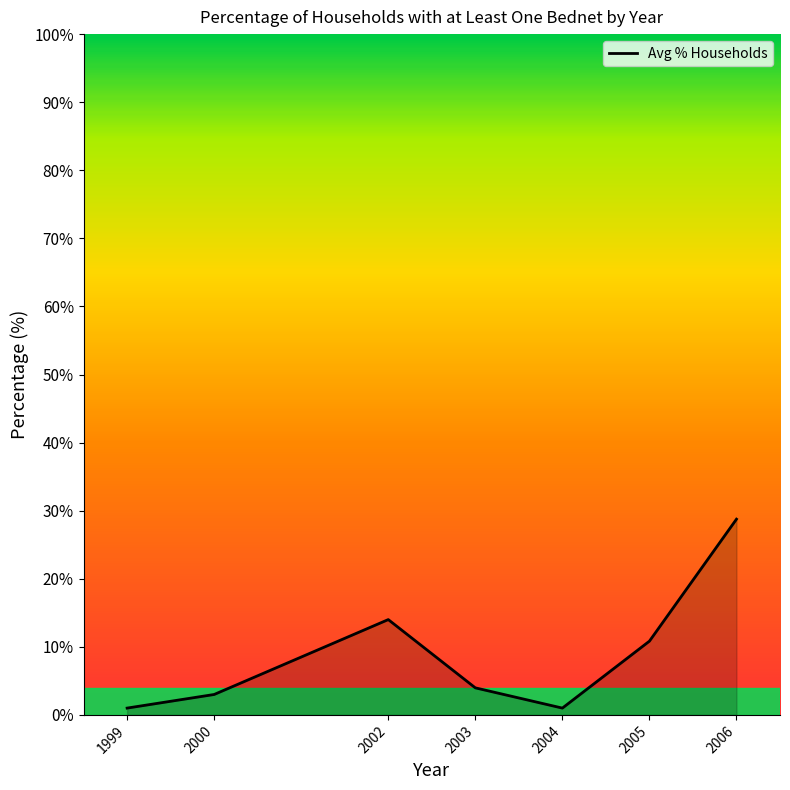

How many categories are shown in the chart?

7